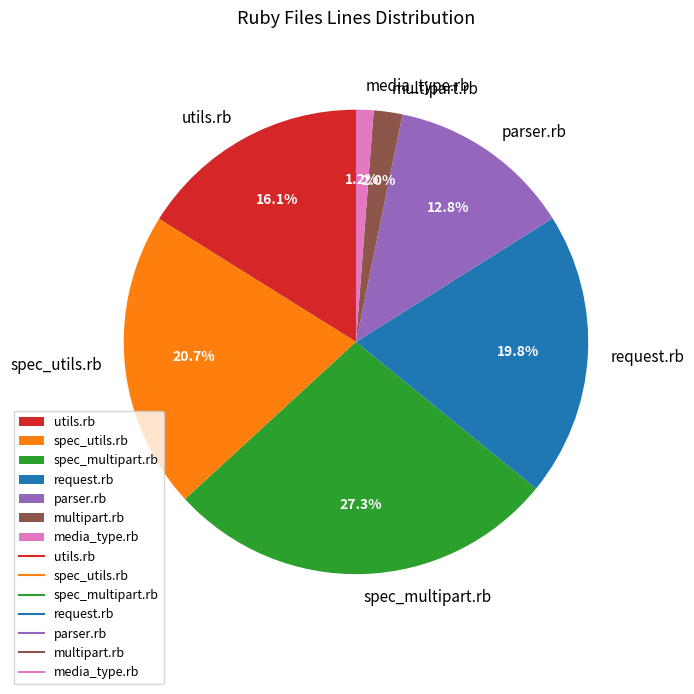

To the nearest percent, what is the difference between the largest and smallest slice percentages?

26%